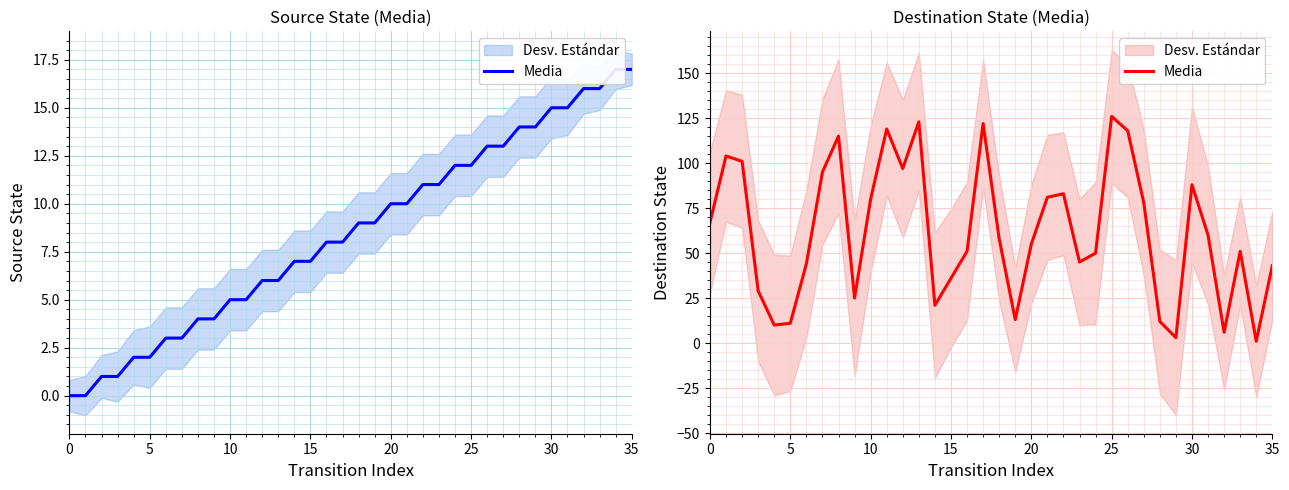

The value at 8 is 28. True or false?

False